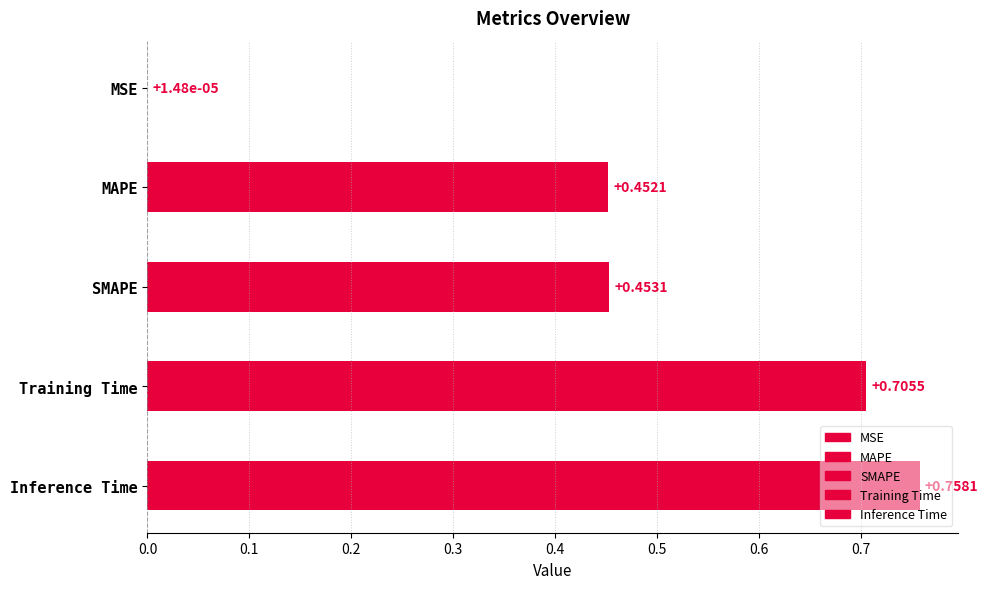

What is the label of the 4th bar from the left?

Training Time